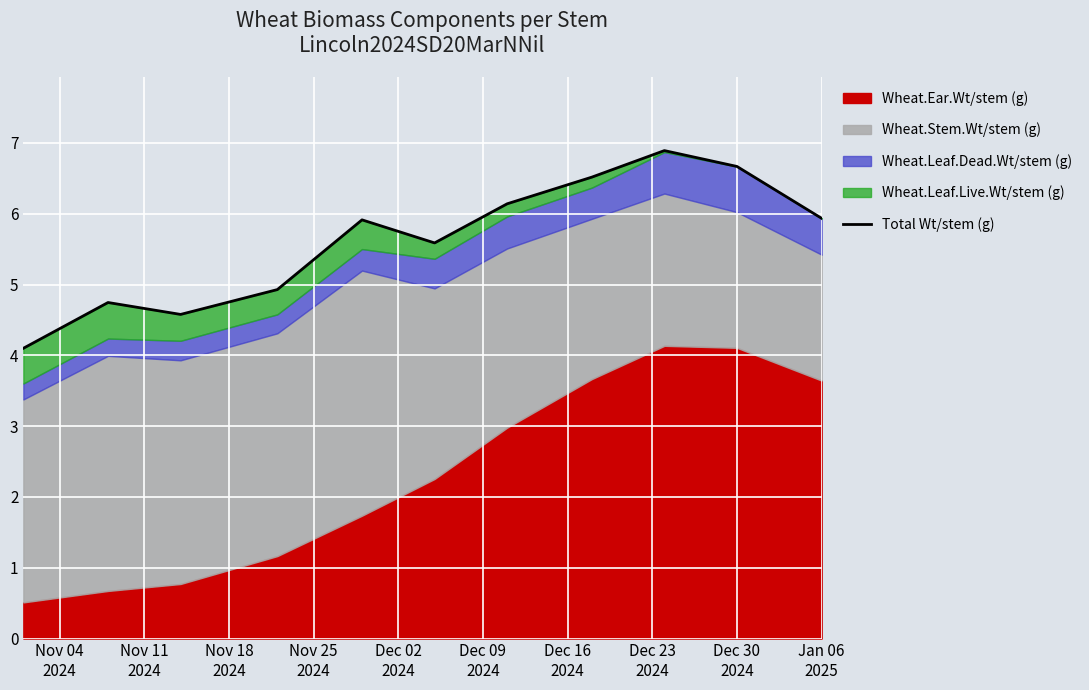

What is the change in value from Nov 04
2024 to Nov 18
2024?

+0.5